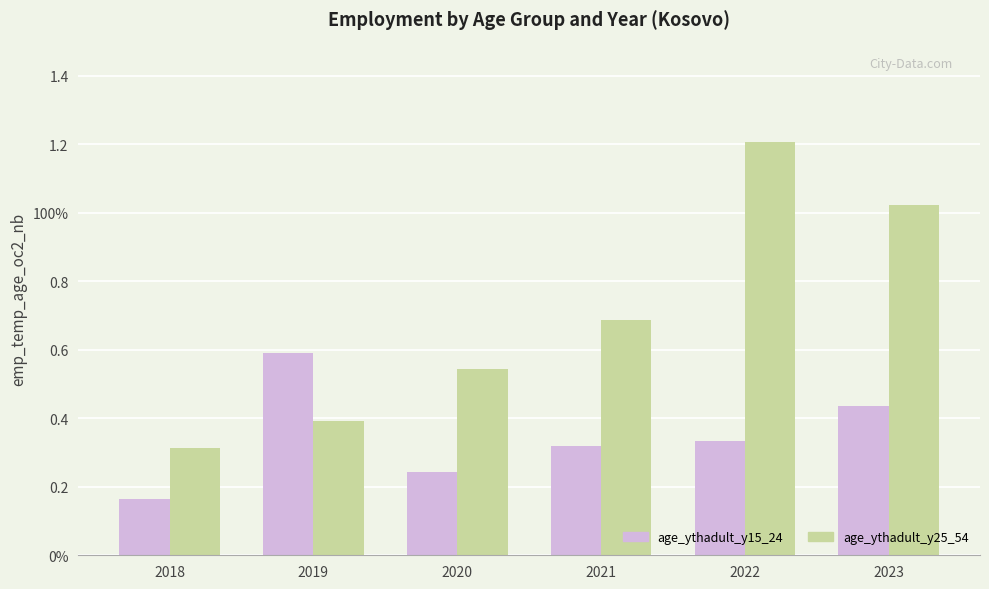

The age_ythadult_y15_24 series shows 0.3 at 2019. True or false?

False